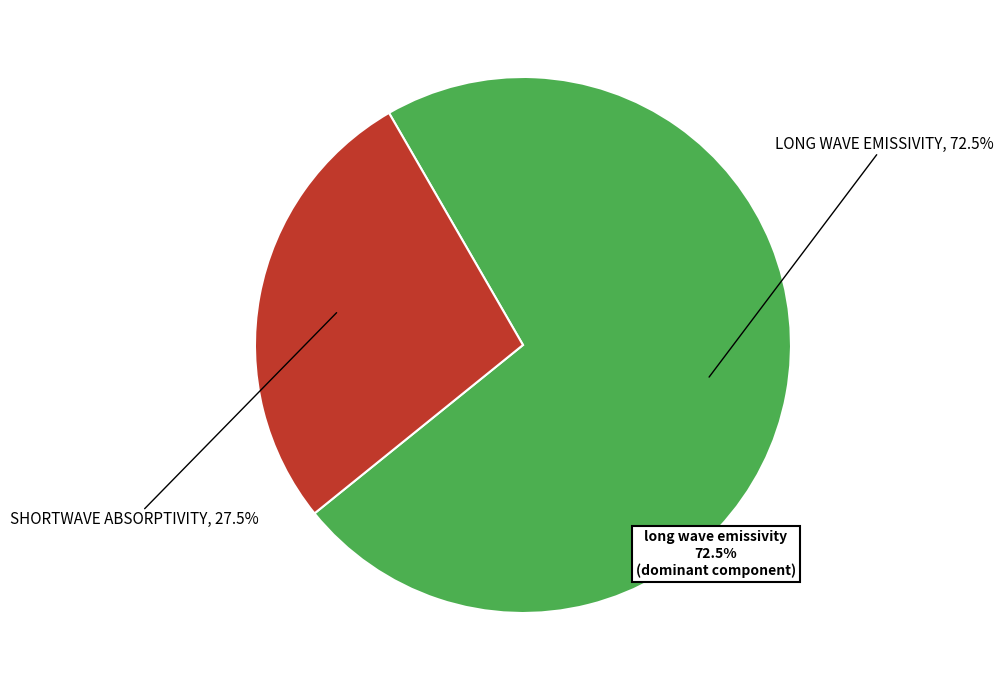

The shortwave absorptivity slice represents 33% of the pie. True or false?

False